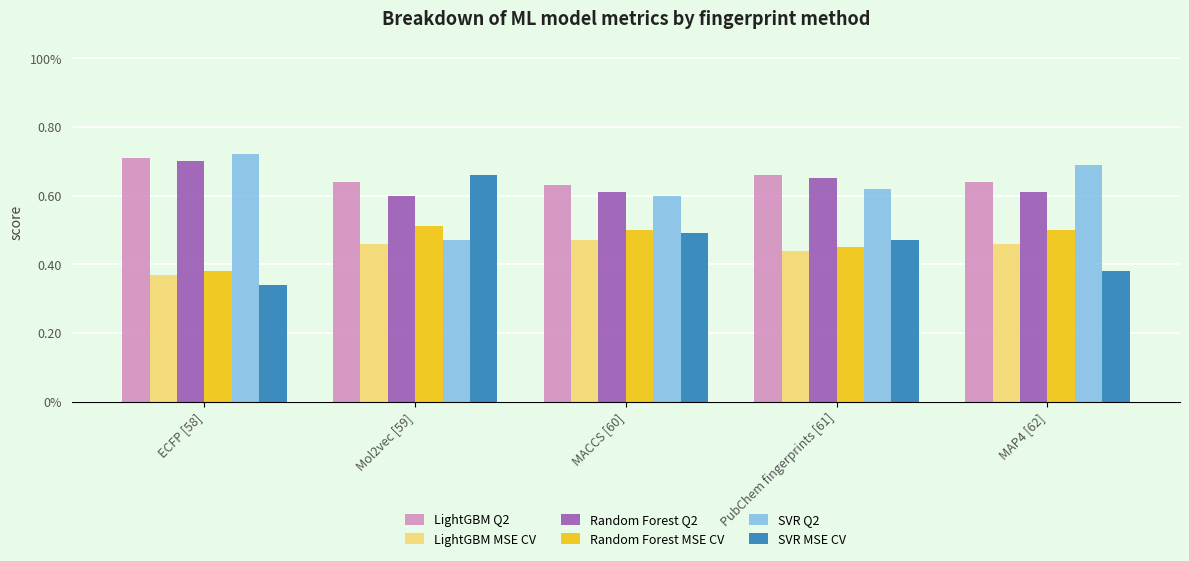

What is the sum of all LightGBM MSE CV values?

2.2